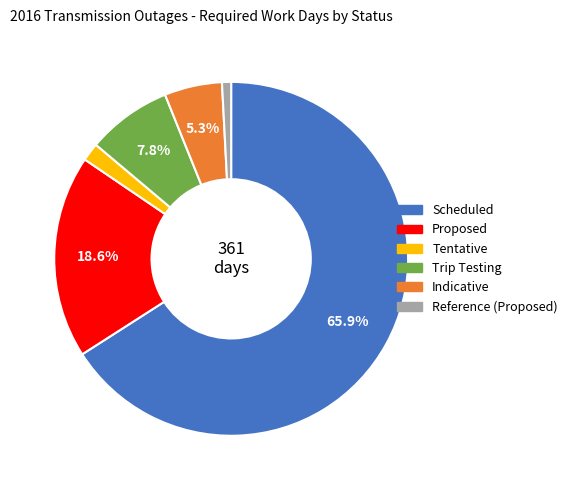

What is the majority slice?

Scheduled